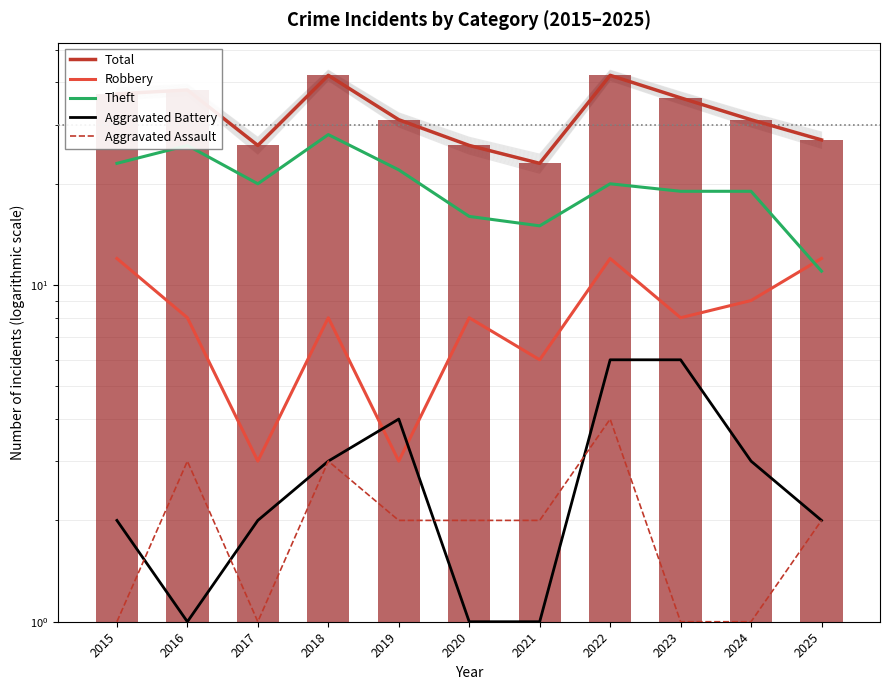

What is the sum of all Aggravated Assault values?

22